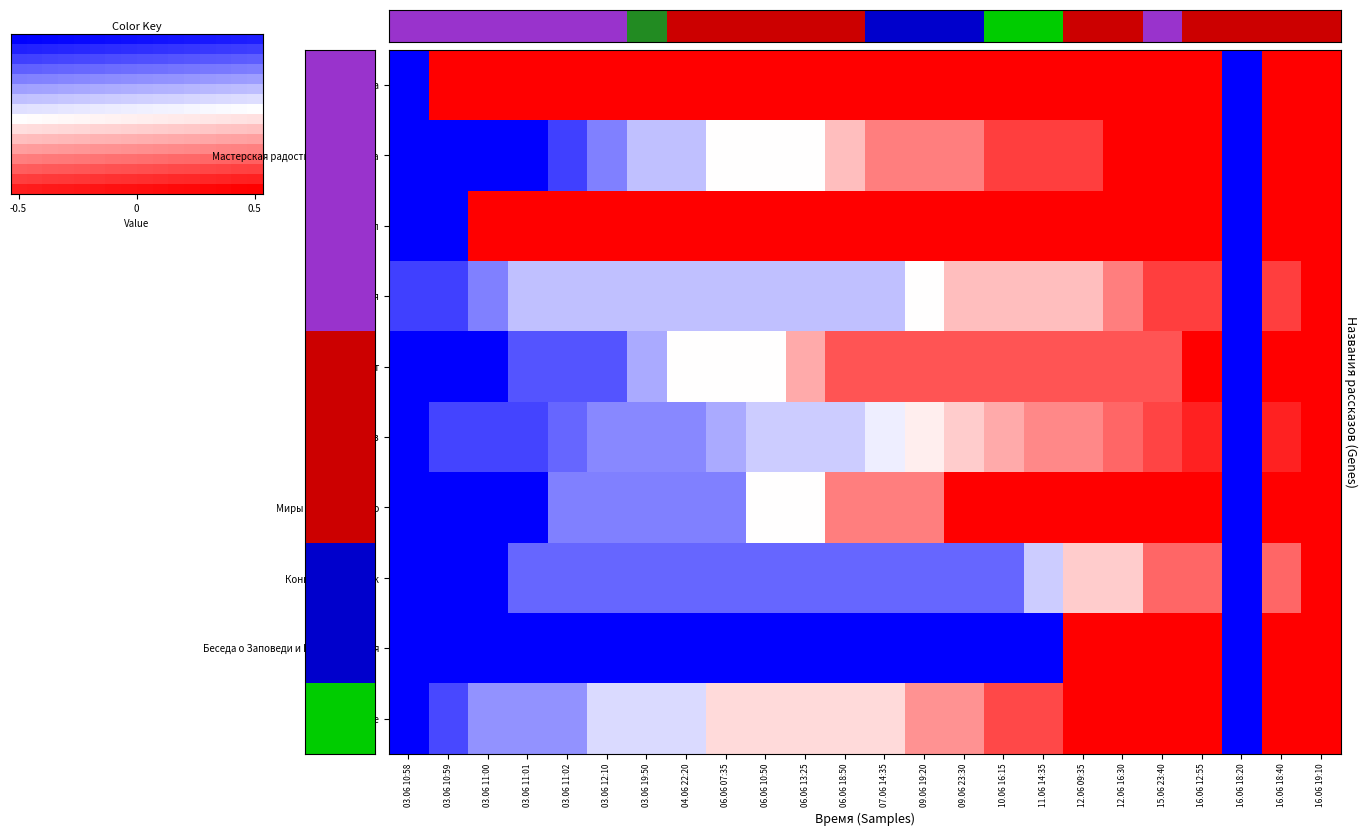

What is the sum of the Мастерская радостного Хренорога values at 04.06 22:20 and 06.06 07:35?

-0.2